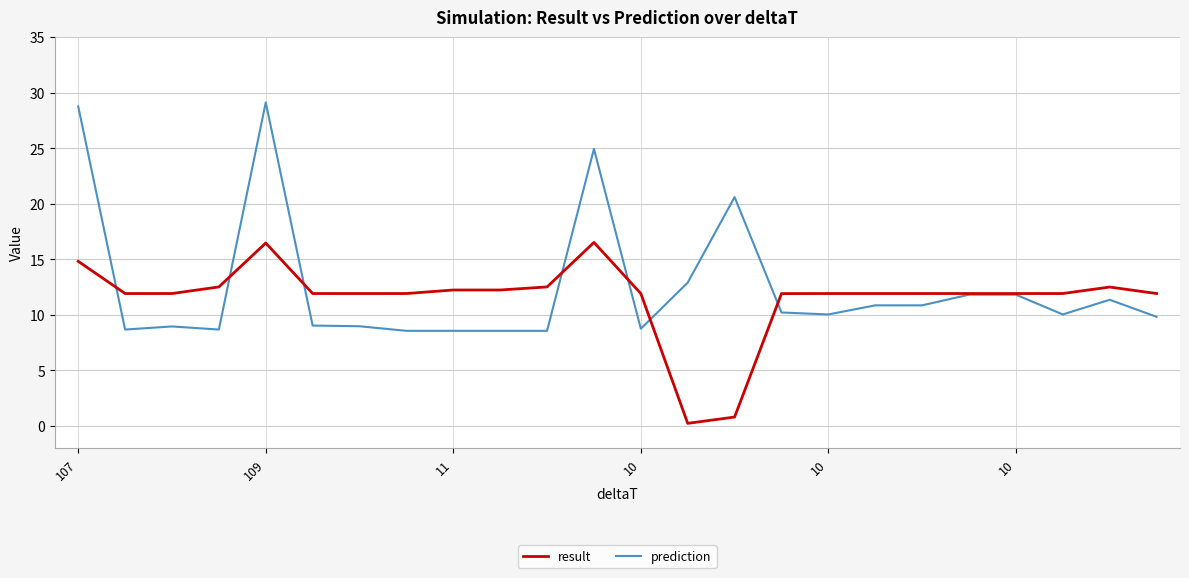

Rank the series by their maximum value, from lowest to highest.

result, prediction